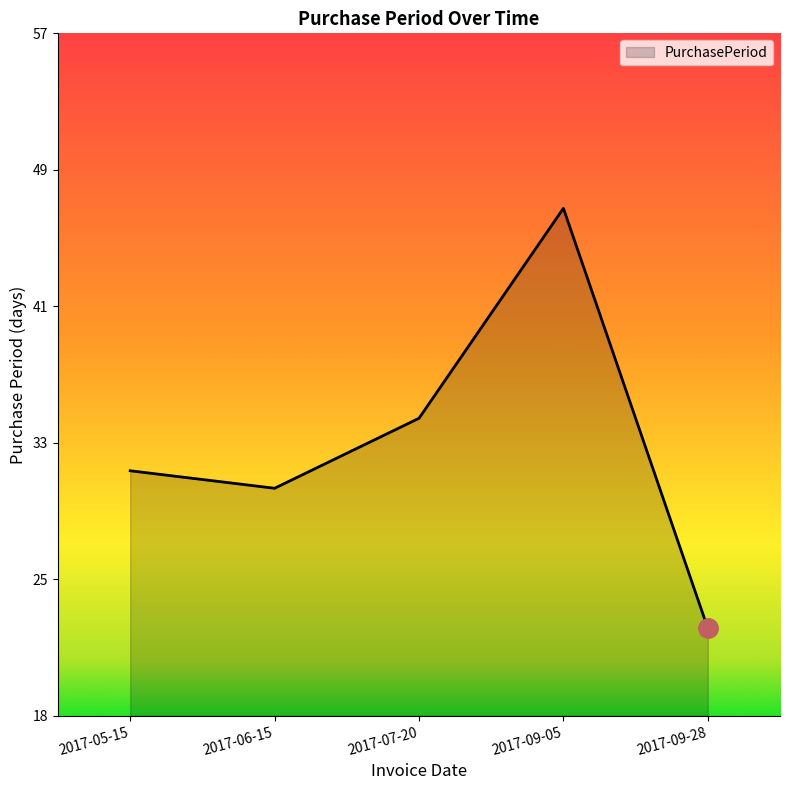

Rank the categories by value from lowest to highest.

2017-09-28, 2017-06-15, 2017-05-15, 2017-07-20, 2017-09-05